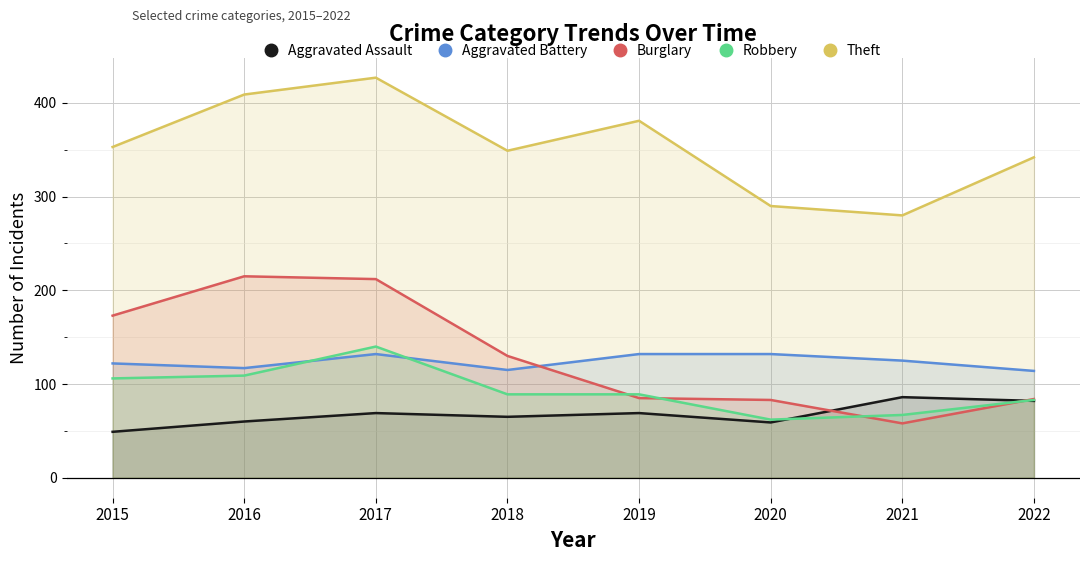

What is the spread (max minus min) of values at 2021?

222